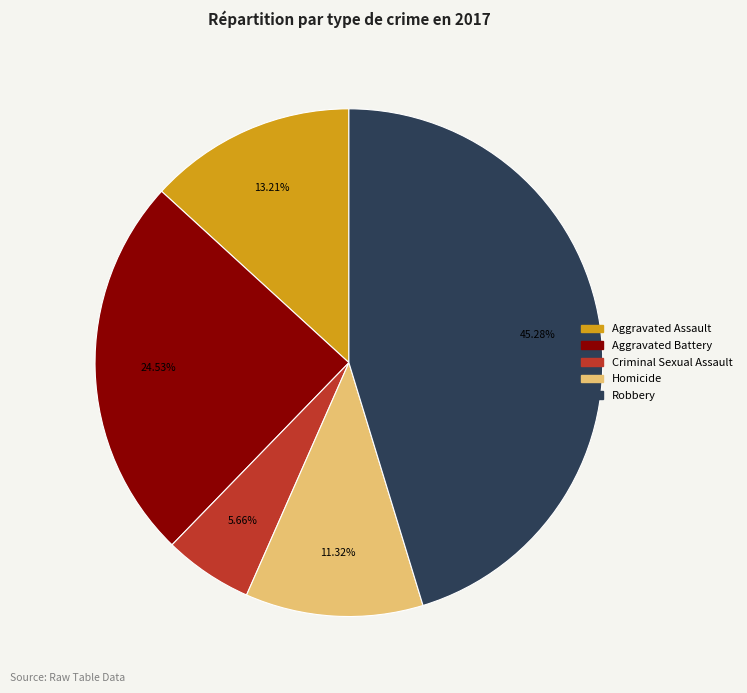

To the nearest percent, what portion does Homicide represent?

11%